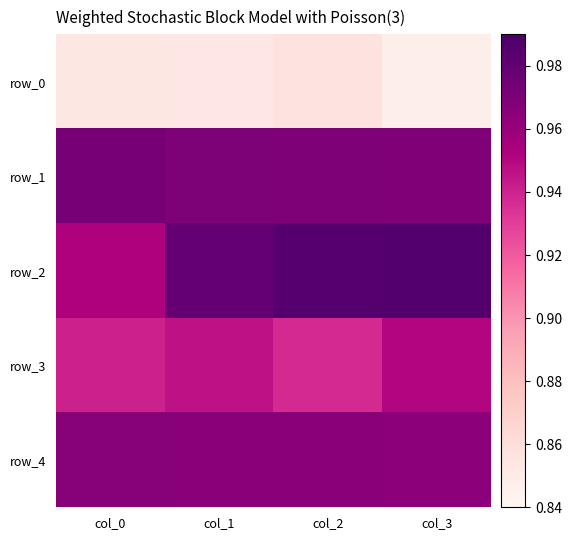

How many series are shown in this chart?

5